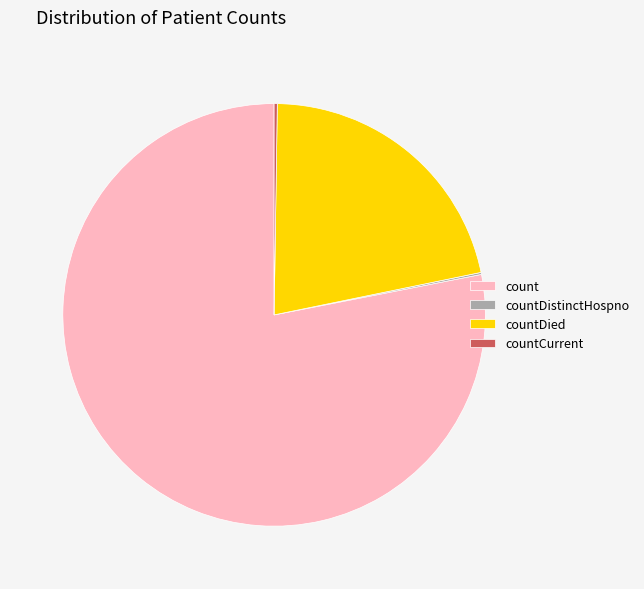

Is there a majority slice in this chart?

Yes